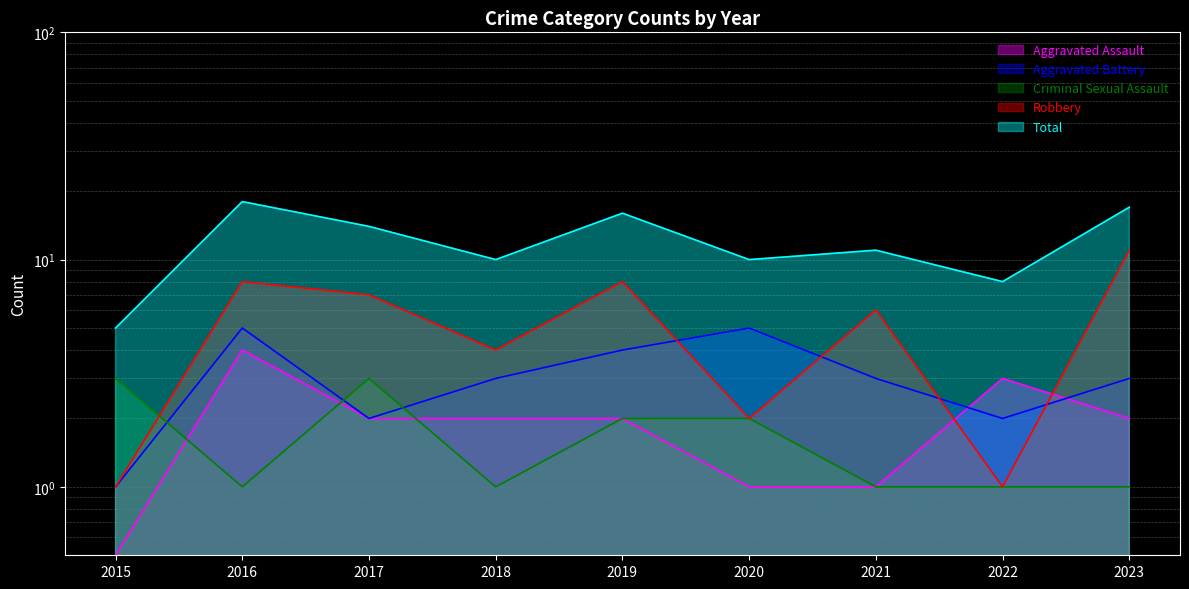

How many data points does each series have?

9